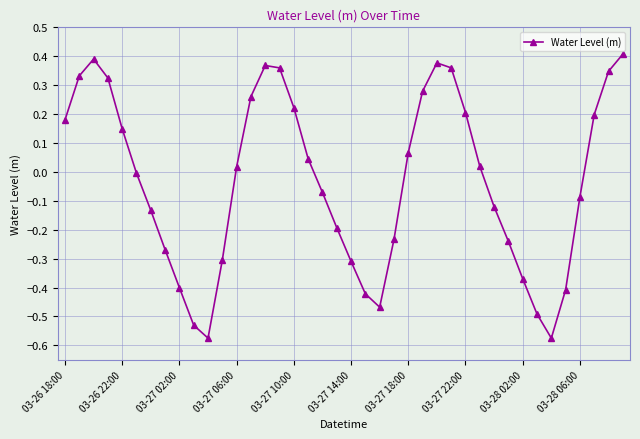

How many interior local peaks (higher than both neighbors) does the data have?

3